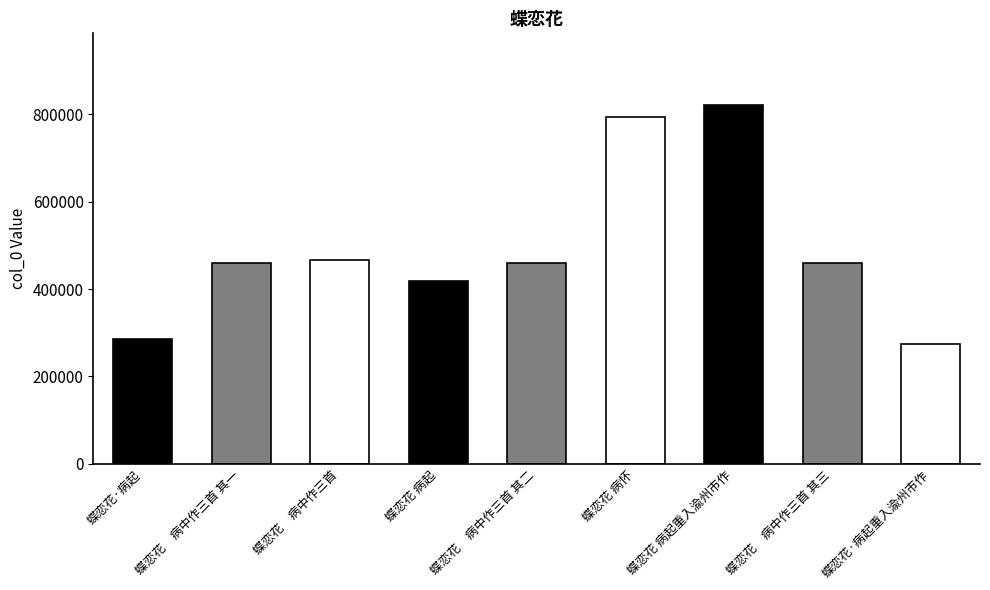

At which label is the value closest to 547484?

蝶恋花　病中作三首